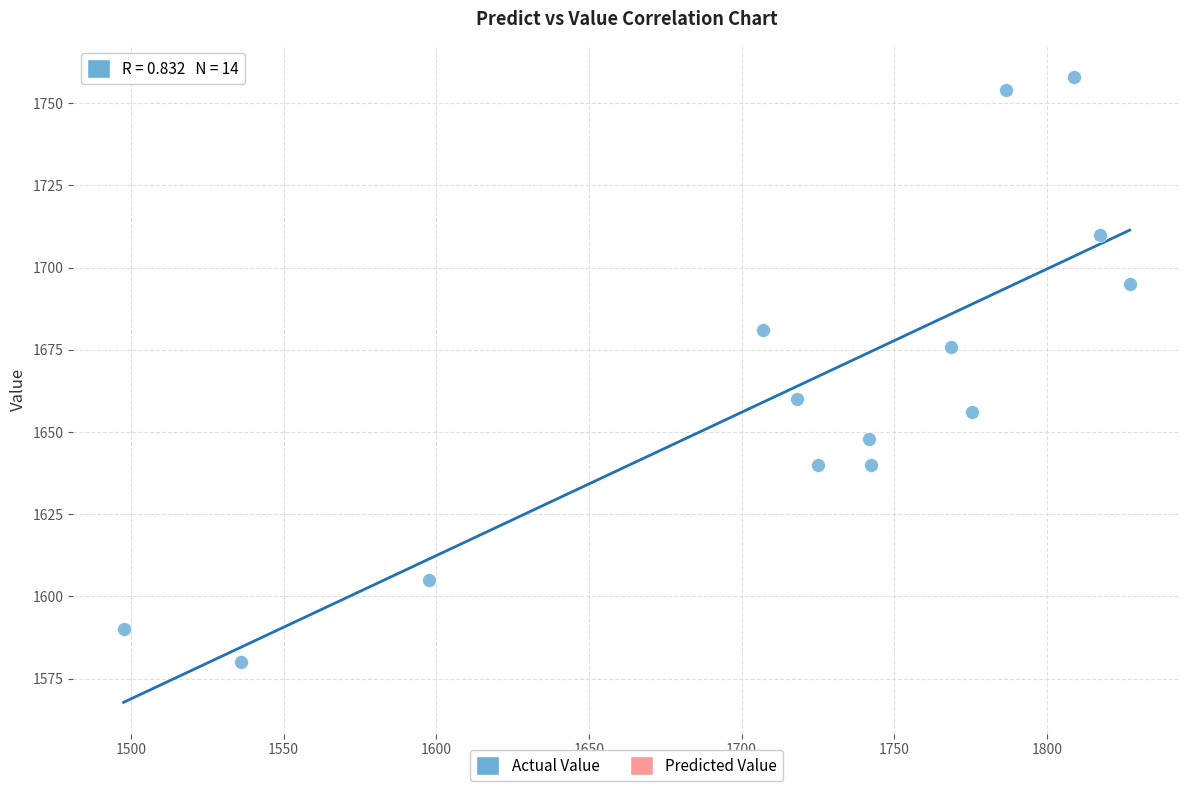

What is the range of Y values (max minus min)?

178